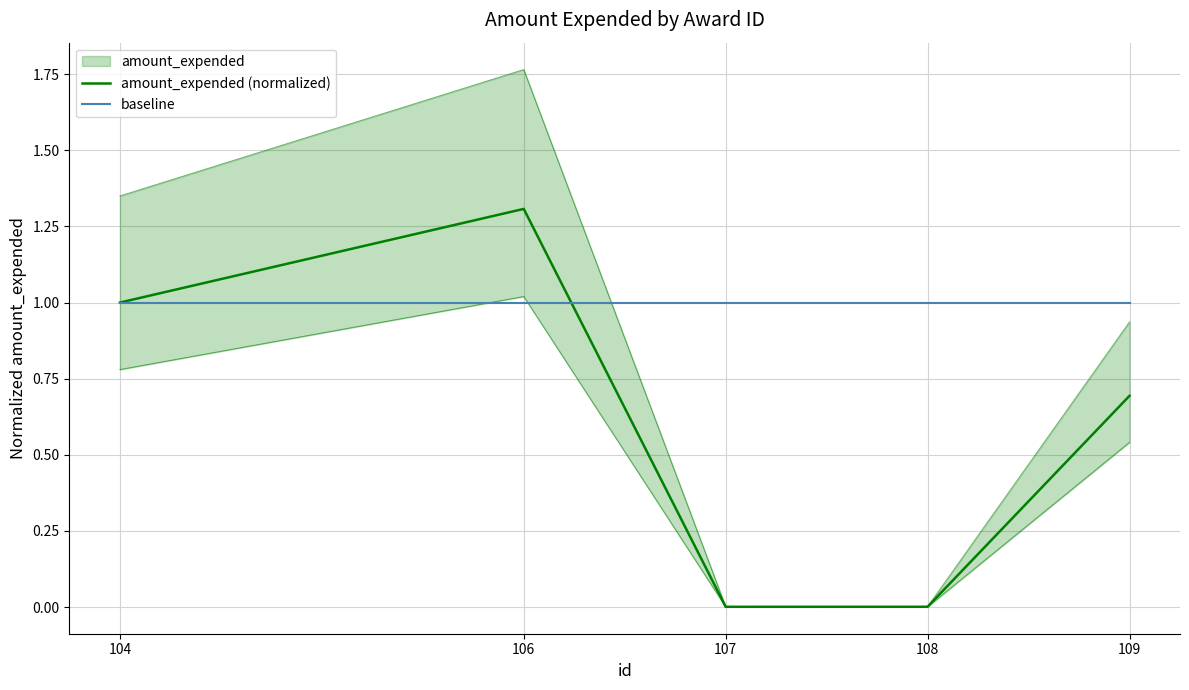

What is the value of the amount_expended (normalized) point at the 5th from the left?

0.7